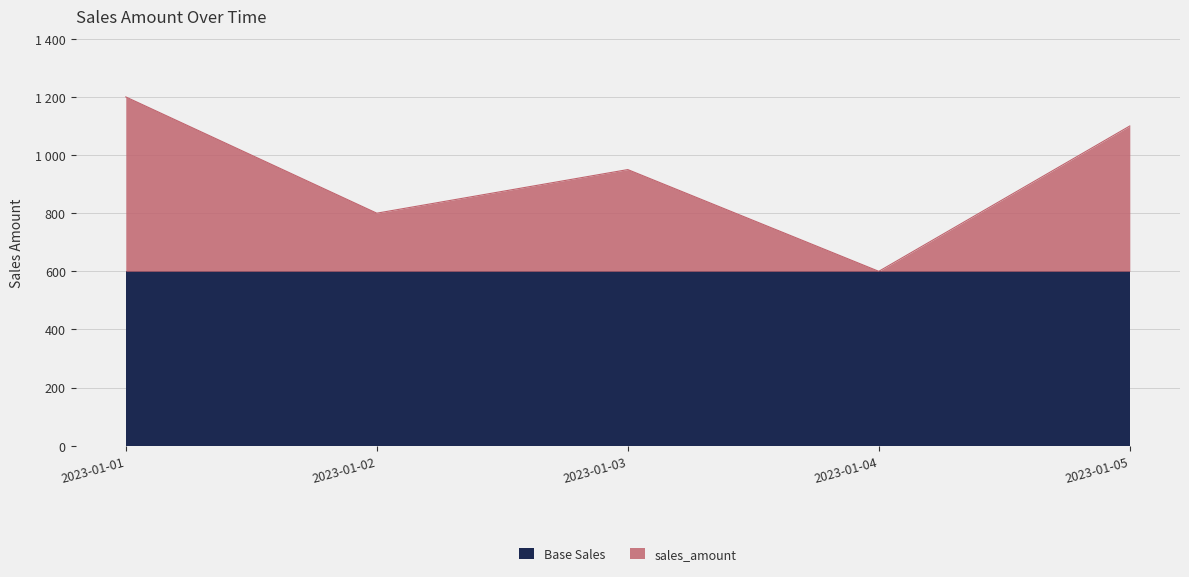

The chart shows a value of 1997 at 2023-01-01. True or false?

False